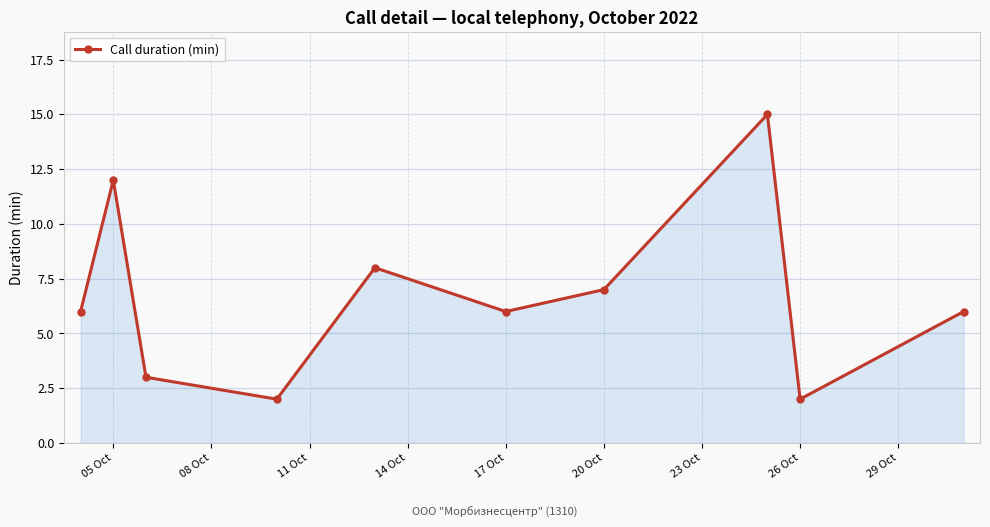

How many interior local valleys (lower than both neighbors) does the data have?

3